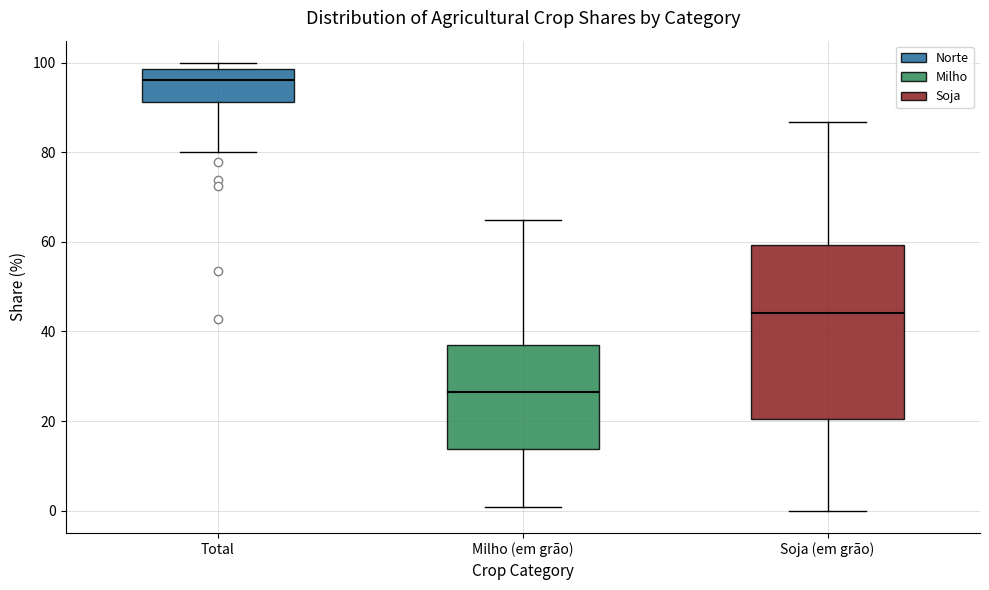

Reading left to right, transcribe this box plot: for each box, give where its median line is, the range the box spans, and where its two whiskers end, as read against the y-axis. The values are not printed on the chart, so give them approximately, as read against the axis.

Total: median 96, box 92 to 98, whiskers 80 to 100
Milho (em grão): median 26, box 14 to 36, whiskers 0 to 64
Soja (em grão): median 44, box 20 to 60, whiskers 0 to 86